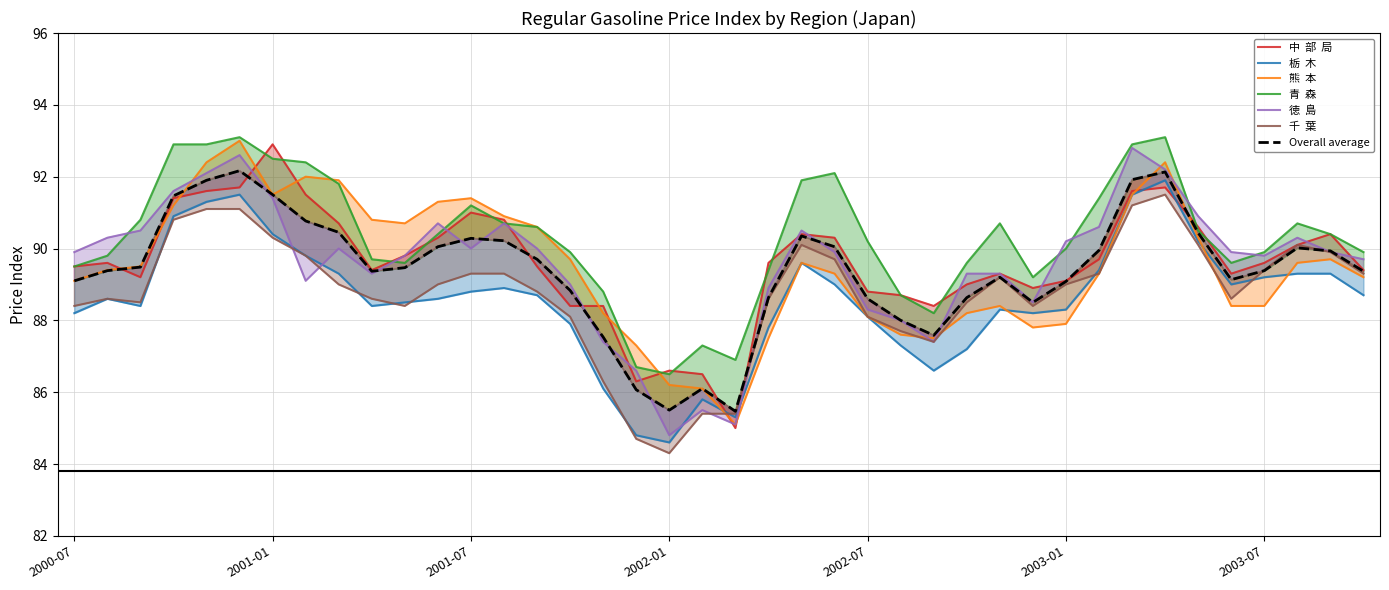

Which has a higher value, 2001-10 or 2002-09?

2001-10